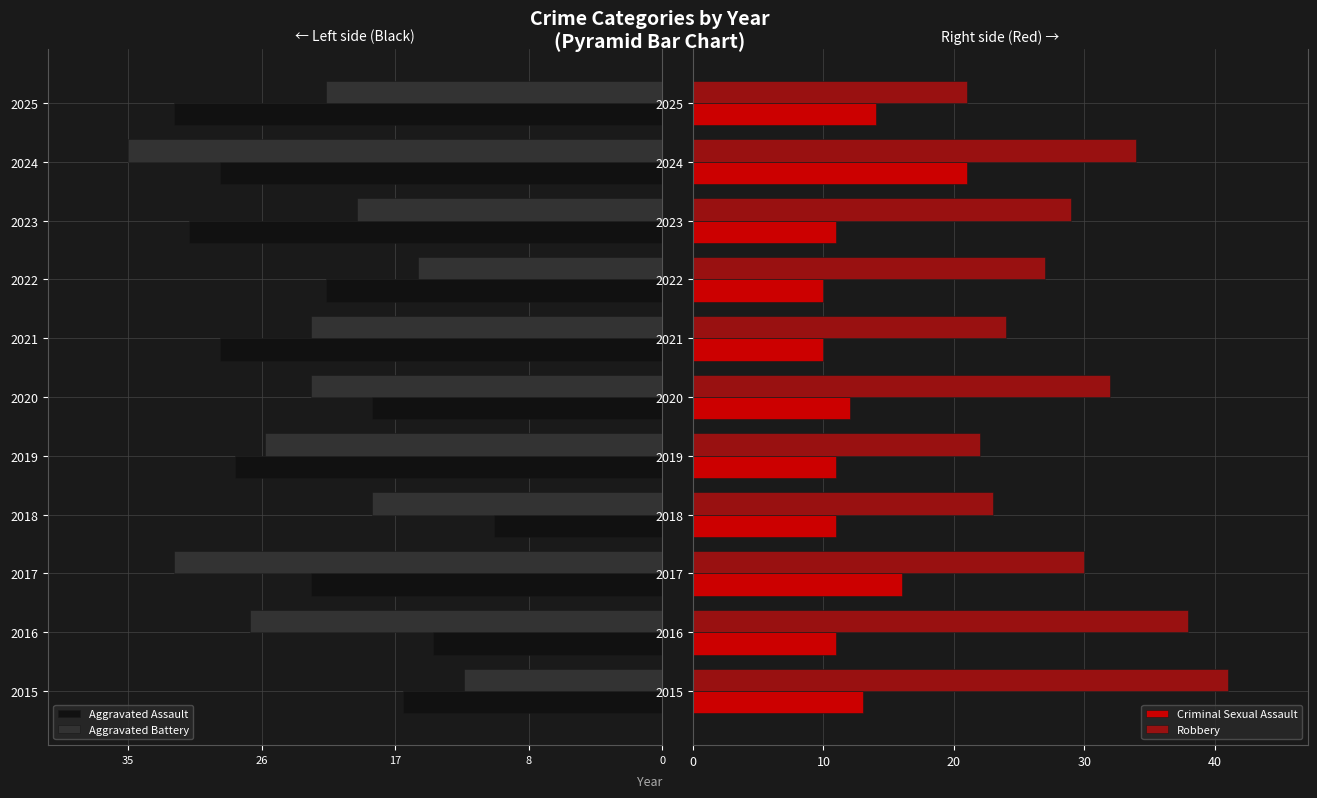

Reading left to right, what are all the values shown in this chart?

Aggravated Assault: -17	-15	-23	-11	-28	-19	-29	-22	-31	-29	-32
Aggravated Battery: -13	-27	-32	-19	-26	-23	-23	-16	-20	-35	-22
Criminal Sexual Assault: 13	11	16	11	11	12	10	10	11	21	14
Robbery: 41	38	30	23	22	32	24	27	29	34	21